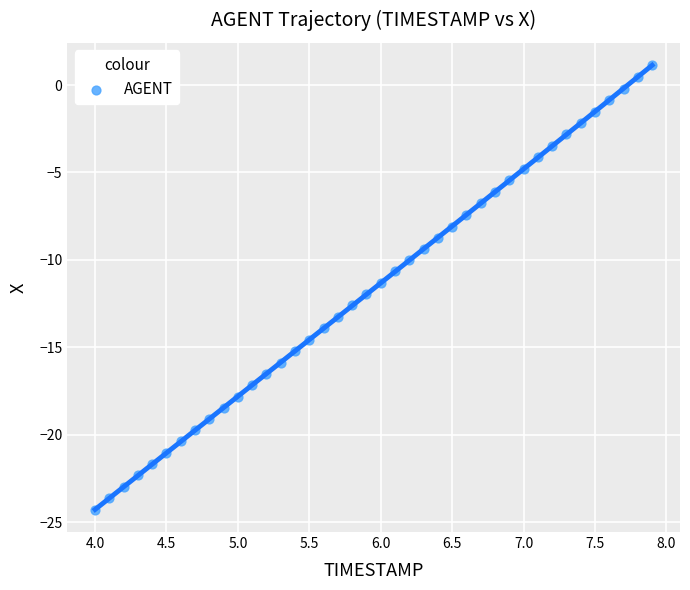

What is the range of X values (max minus min)?

3.9